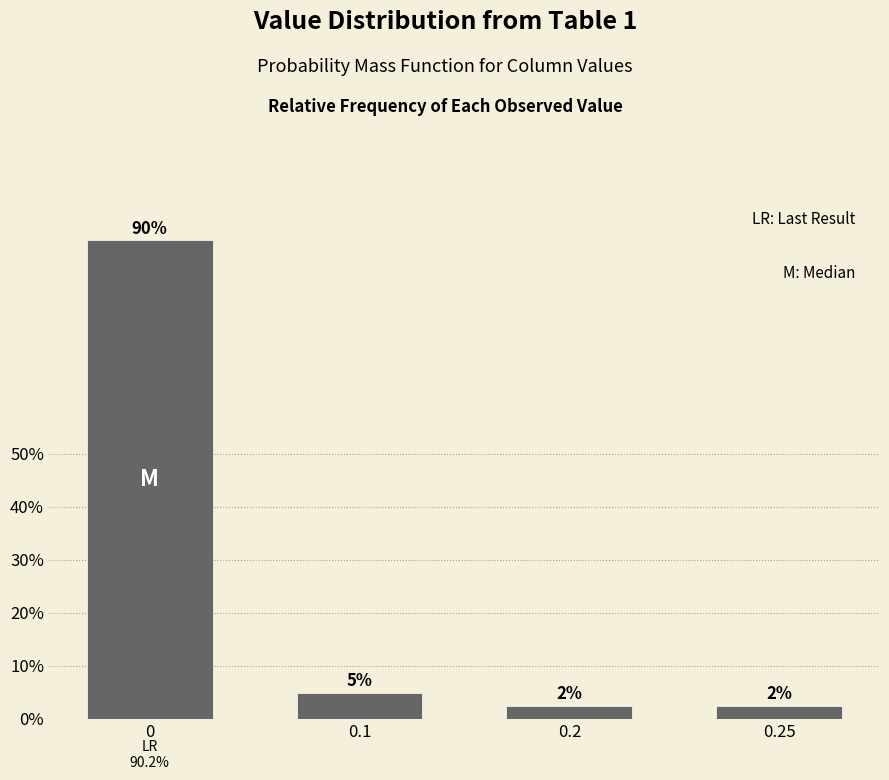

Are the bars horizontal?

No